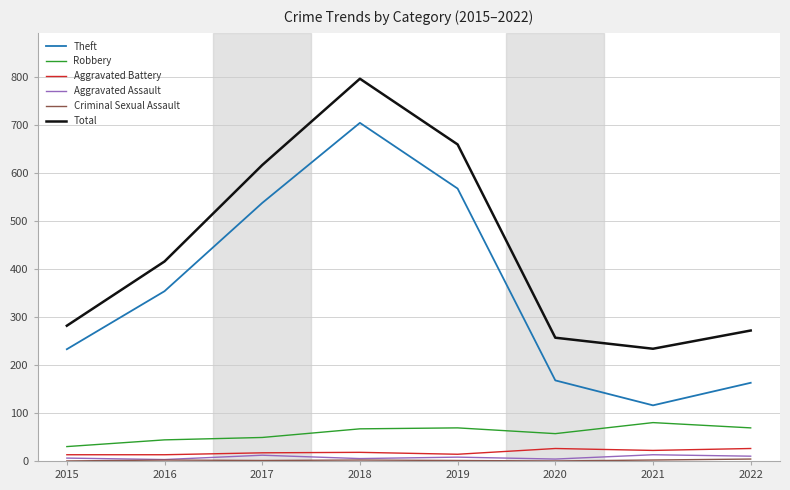

True or false: Total and Robbery cross at least once.

False